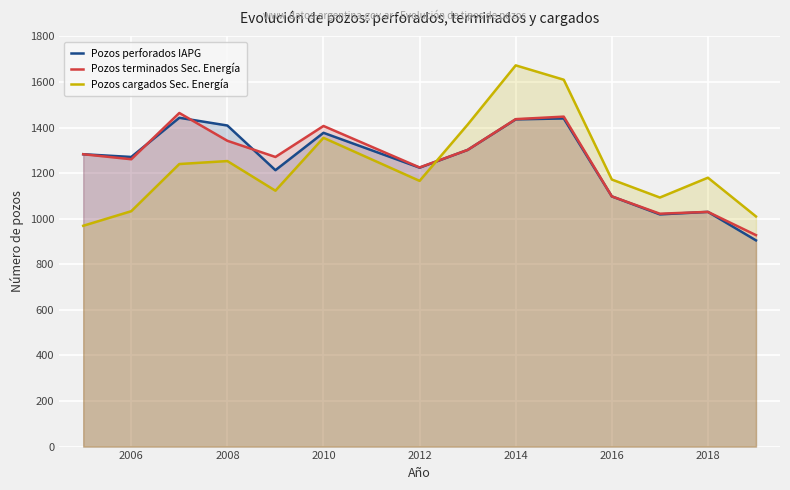

The value of Pozos perforados IAPG at 2010 is 1377. True or false?

True